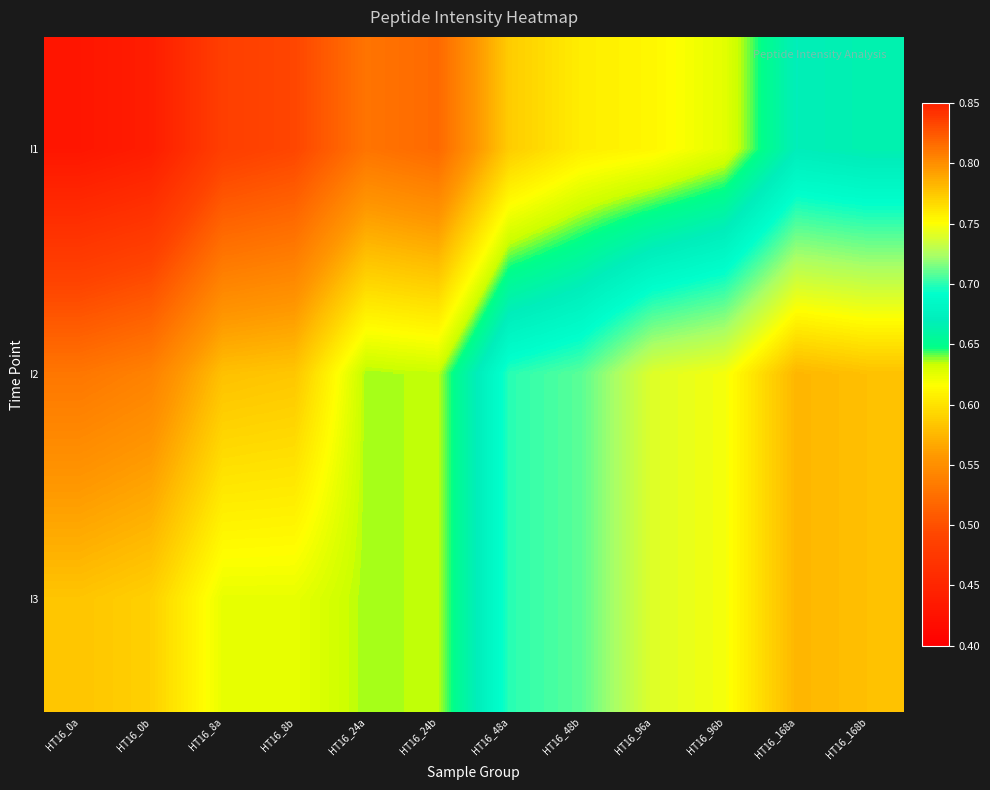

Reading left to right, transcribe all the data shown in this chart.

I1: HT16_0a=0.4	HT16_0b=0.4	HT16_8a=0.5	HT16_8b=0.5	HT16_24a=0.5	HT16_24b=0.5	HT16_48a=0.6	HT16_48b=0.6	HT16_96a=0.6	HT16_96b=0.6	HT16_168a=0.7	HT16_168b=0.7
I2: HT16_0a=0.5	HT16_0b=0.5	HT16_8a=0.6	HT16_8b=0.6	HT16_24a=0.6	HT16_24b=0.6	HT16_48a=0.7	HT16_48b=0.7	HT16_96a=0.7	HT16_96b=0.7	HT16_168a=0.8	HT16_168b=0.8
I3: HT16_0a=0.6	HT16_0b=0.6	HT16_8a=0.6	HT16_8b=0.6	HT16_24a=0.6	HT16_24b=0.6	HT16_48a=0.7	HT16_48b=0.7	HT16_96a=0.7	HT16_96b=0.7	HT16_168a=0.8	HT16_168b=0.8